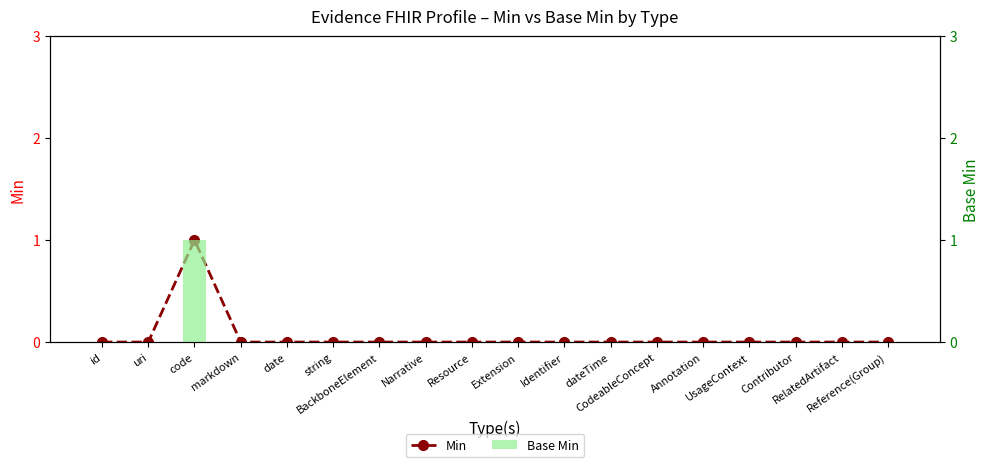

The Min series shows 2 at code. True or false?

False